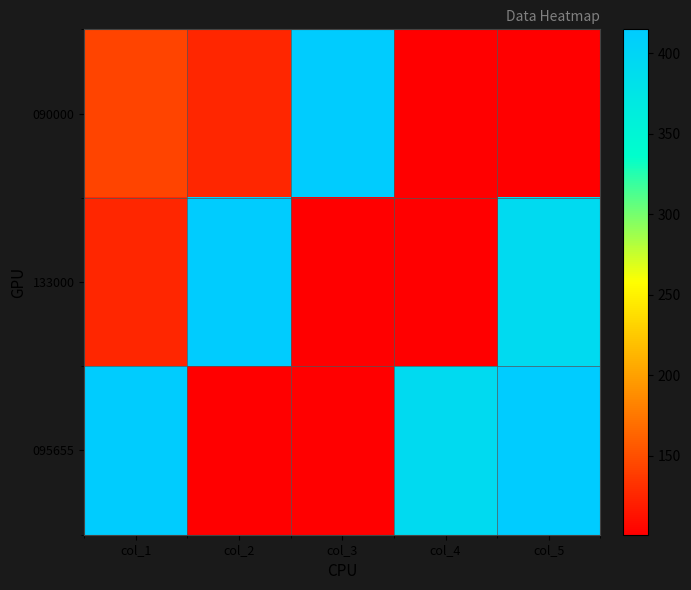

Reading right to left, transcribe all the data shown in this chart.

090000: col_5=102	col_4=101	col_3=413	col_2=125	col_1=143
133000: col_5=392	col_4=102	col_3=101	col_2=413	col_1=125
095655: col_5=415	col_4=392	col_3=102	col_2=101	col_1=413